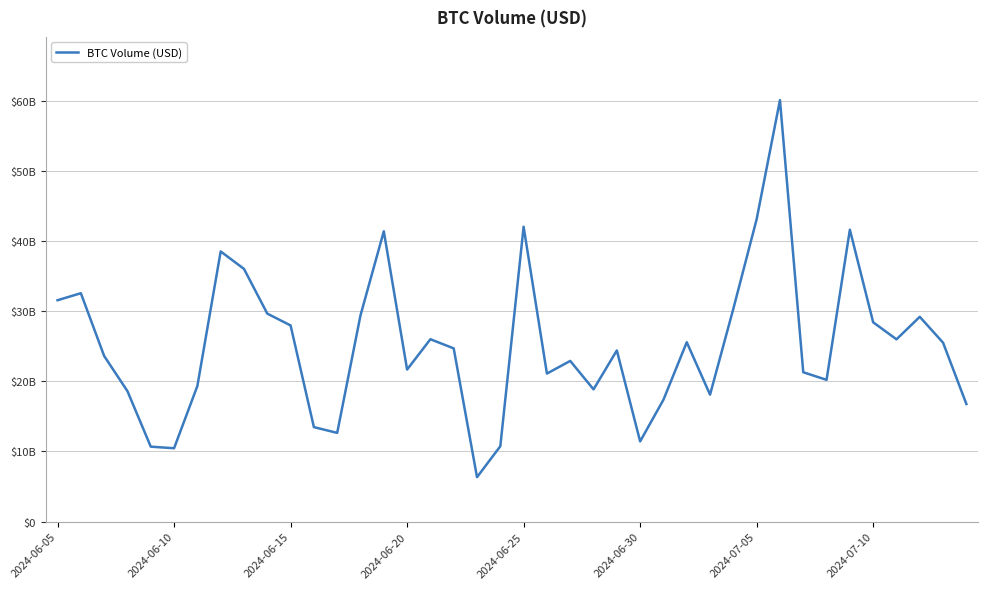

Is this an area chart (filled region under the line)?

No